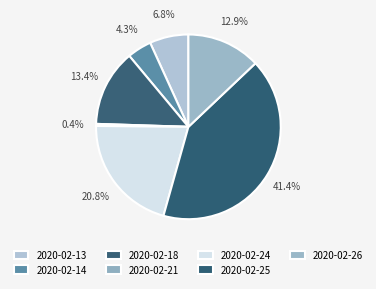

Which slice is the smallest?

2020-02-21